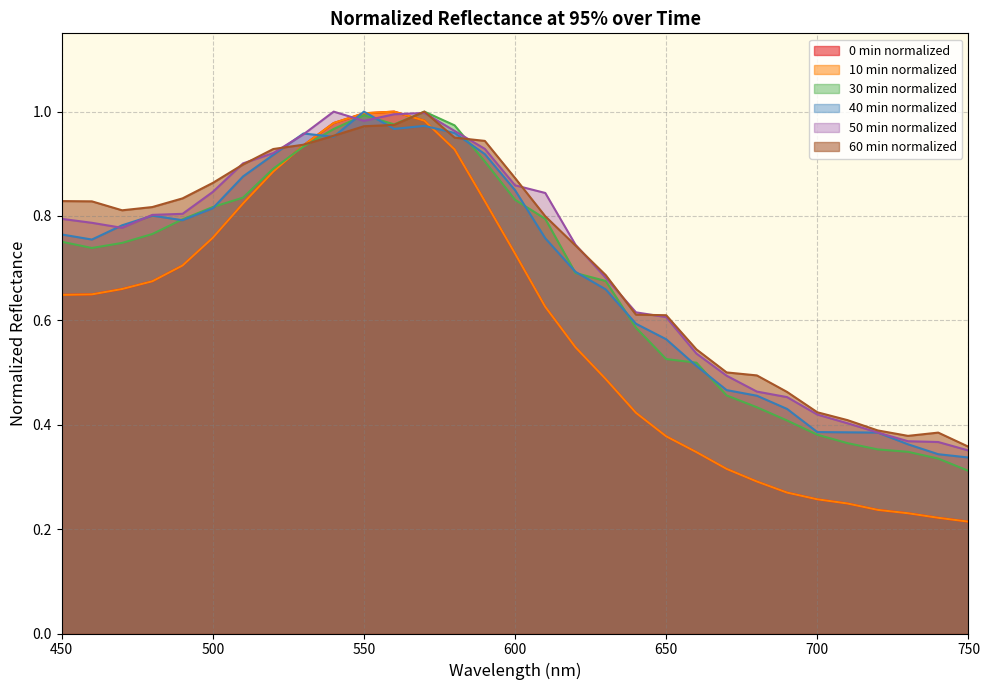

The value of 40min_normalized at 710 is 0.6. True or false?

False